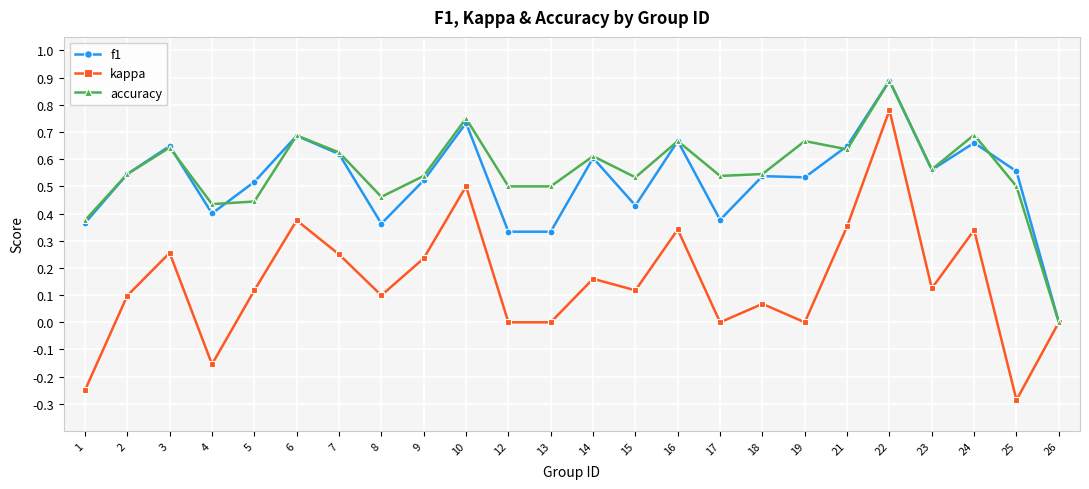

What is the smallest value displayed?

-0.3